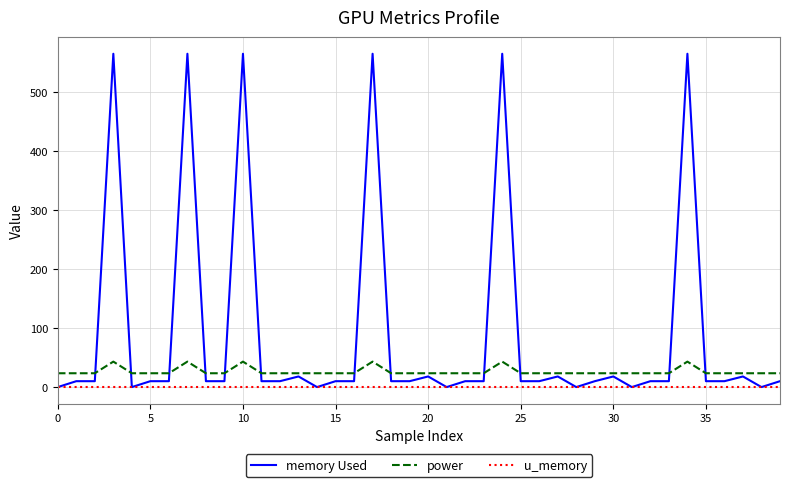

True or false: u_memory and power intersect in this chart.

False